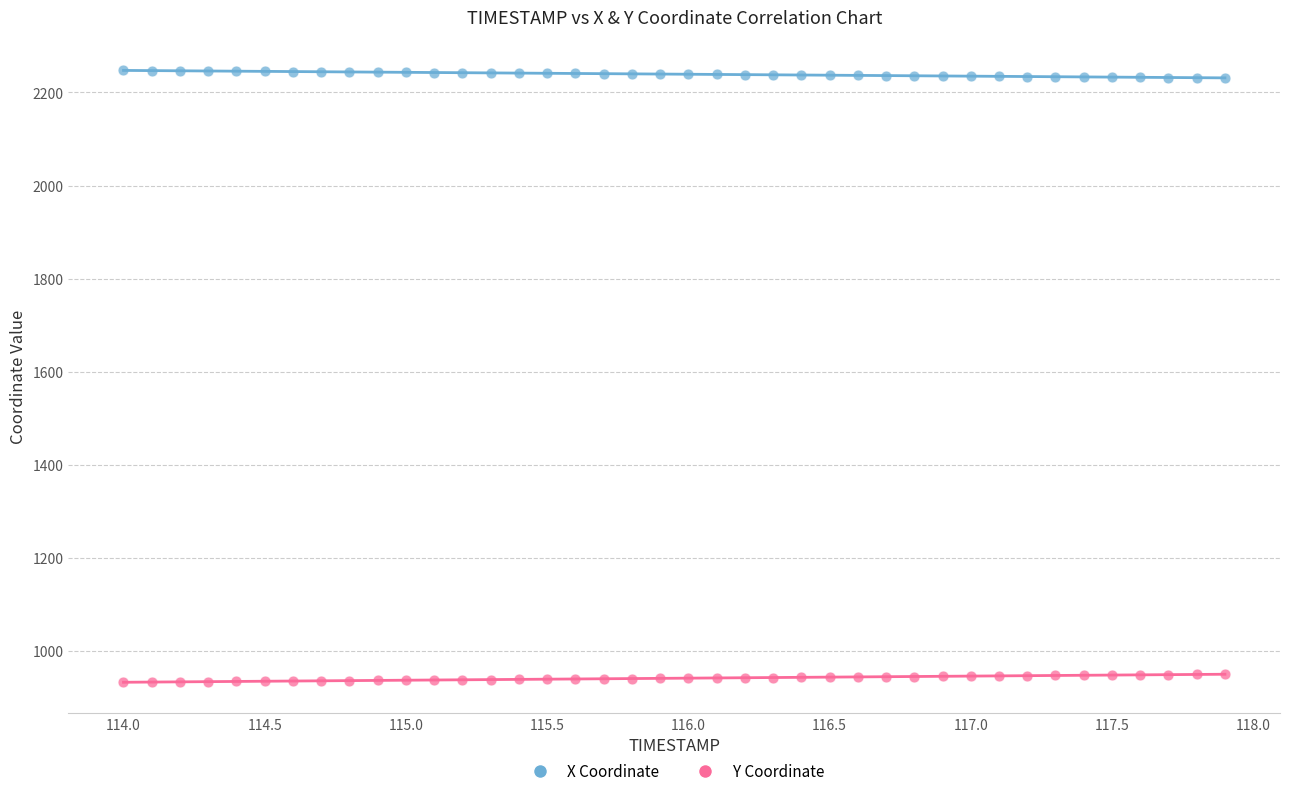

What is the X range (max minus min) for the scatter plot?

3.9